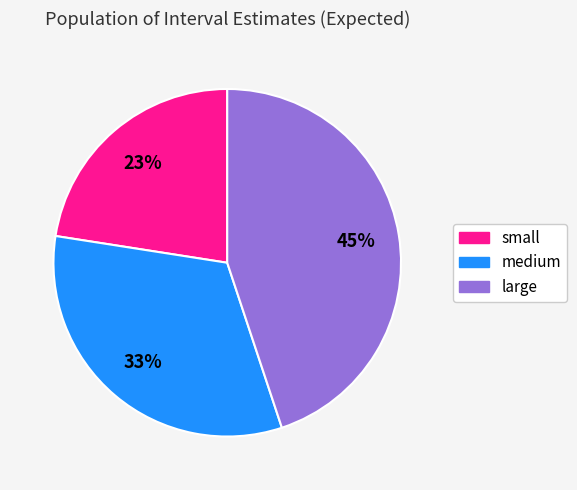

Is the sum of large and small greater than half?

Yes